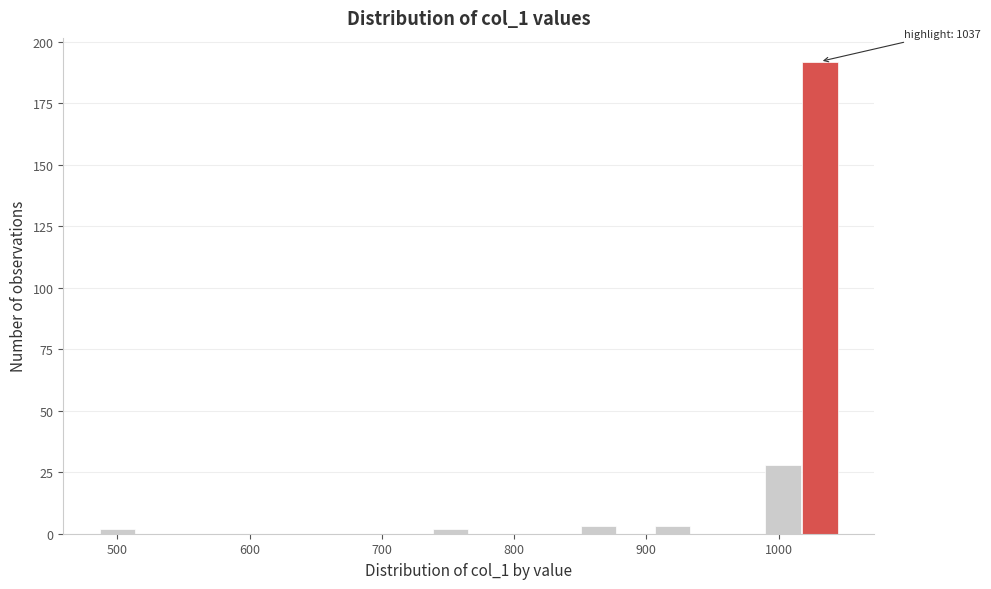

Around what value on the x-axis is the tallest bar? Give the approximate position of its centre, as read against the axis.

1030